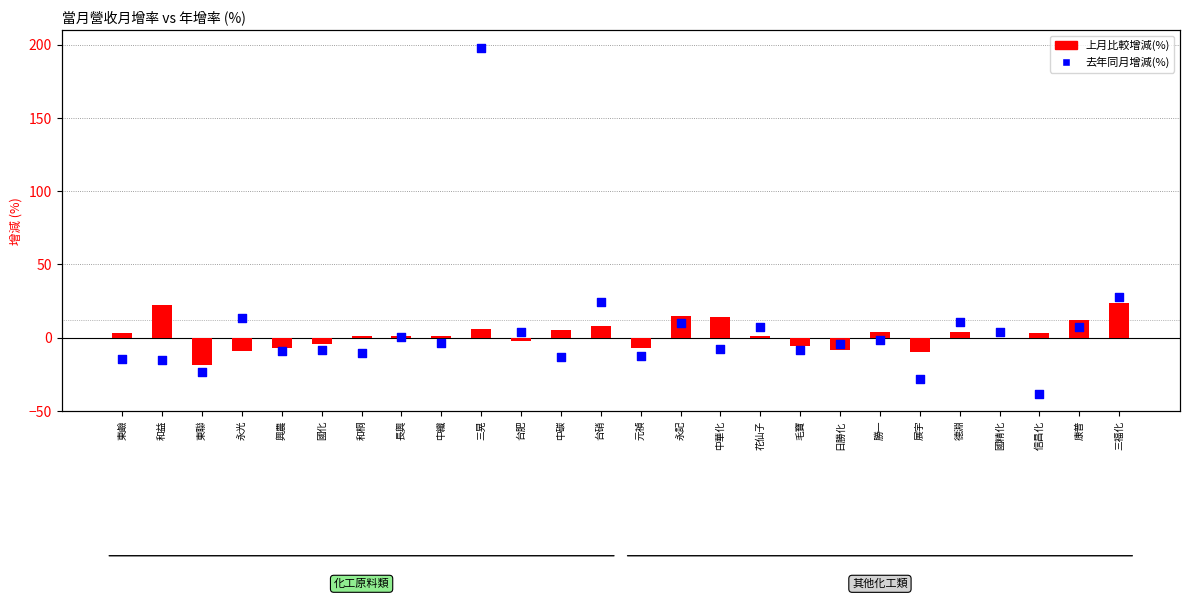

Which series has the largest total across all categories?

去年同月增減(%)